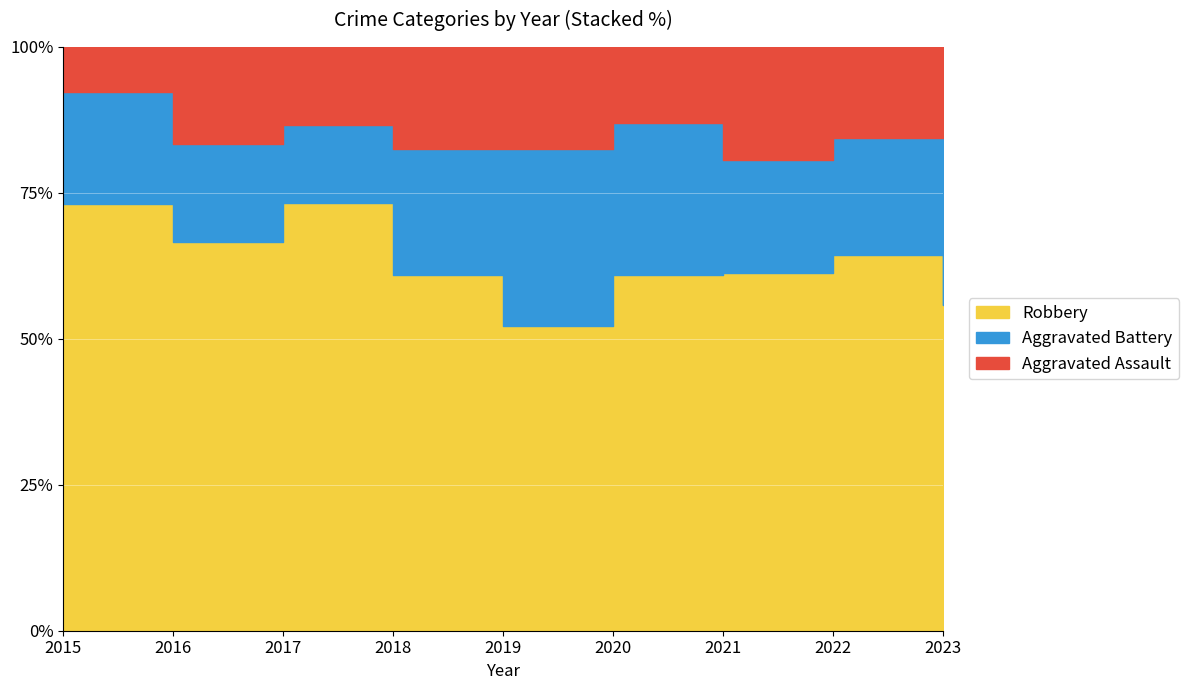

Reading left to right, what are all the values shown in this chart?

Robbery: 2015=19	2016=16	2017=11	2018=14	2019=12	2020=14	2021=19	2022=29	2023=19
Aggravated Battery: 2015=5	2016=4	2017=2	2018=5	2019=7	2020=6	2021=6	2022=9	2023=14
Aggravated Assault: 2015=2	2016=4	2017=2	2018=4	2019=4	2020=3	2021=6	2022=7	2023=1